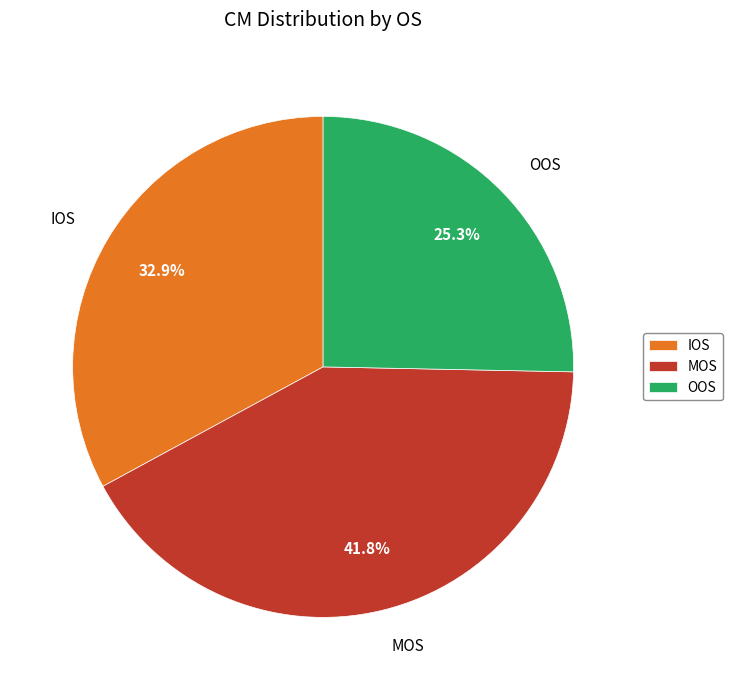

To the nearest percent, what is the difference between the MOS and OOS slice percentages?

16%